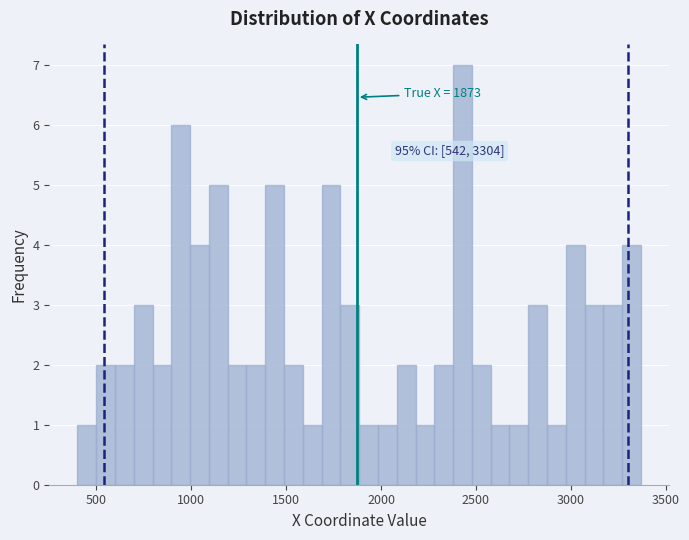

Read against the x-axis, roughly where is the centre of the tallest bar?

2450